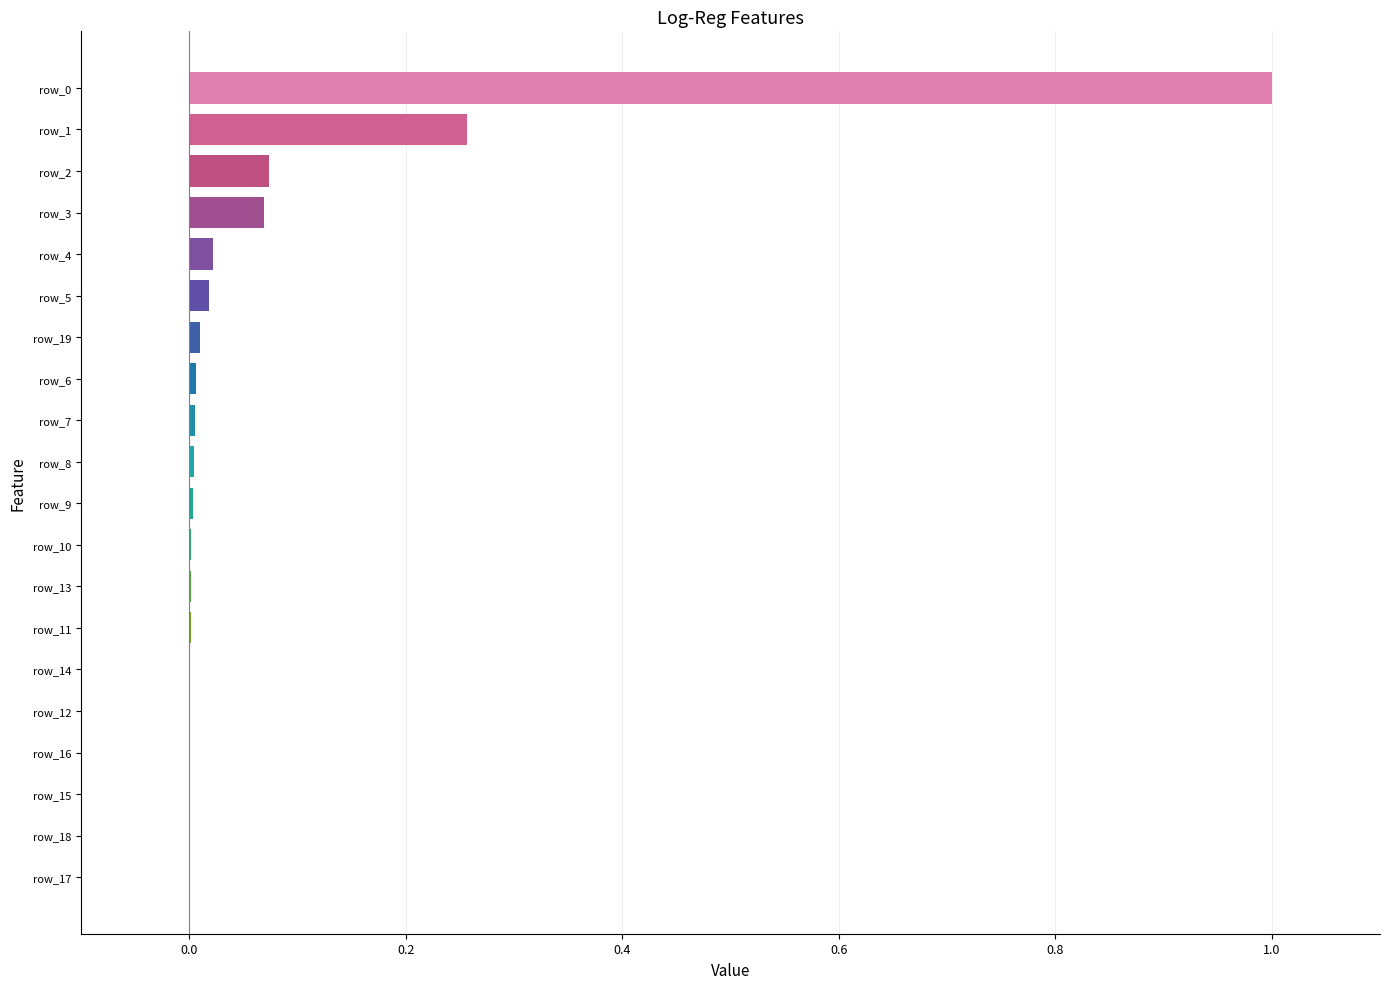

What is the sum of all values?

1.5